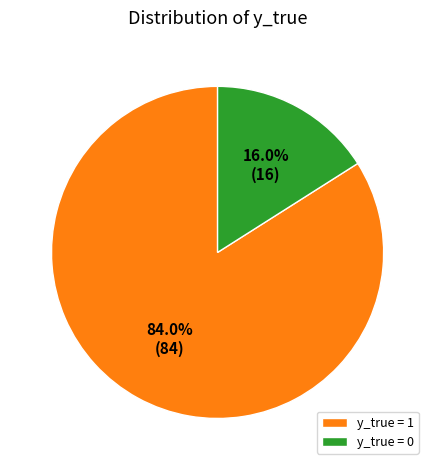

How many segments does this pie chart have?

2